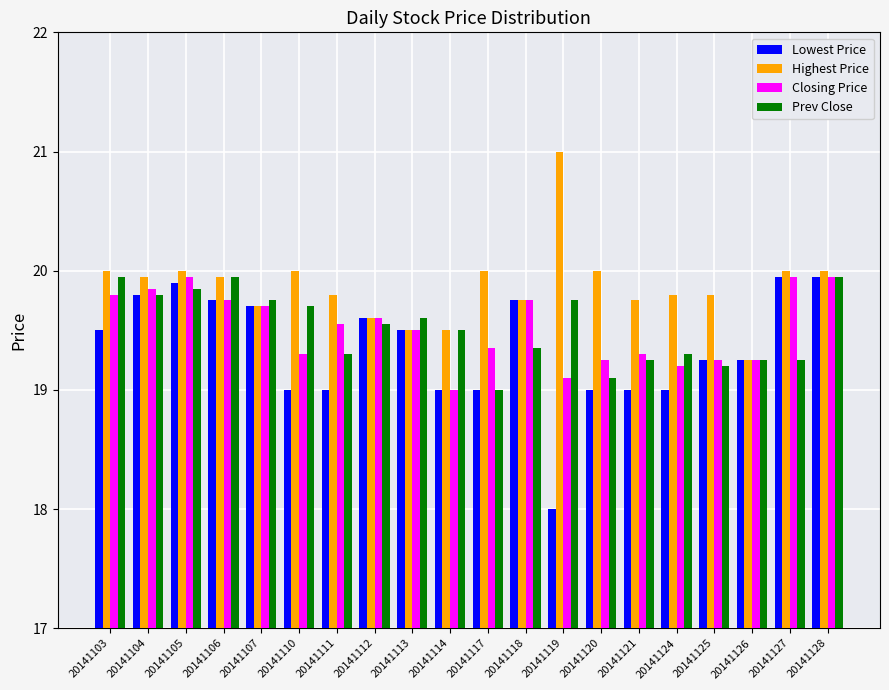

What is the difference between the highest and lowest values at 20141103?

0.5